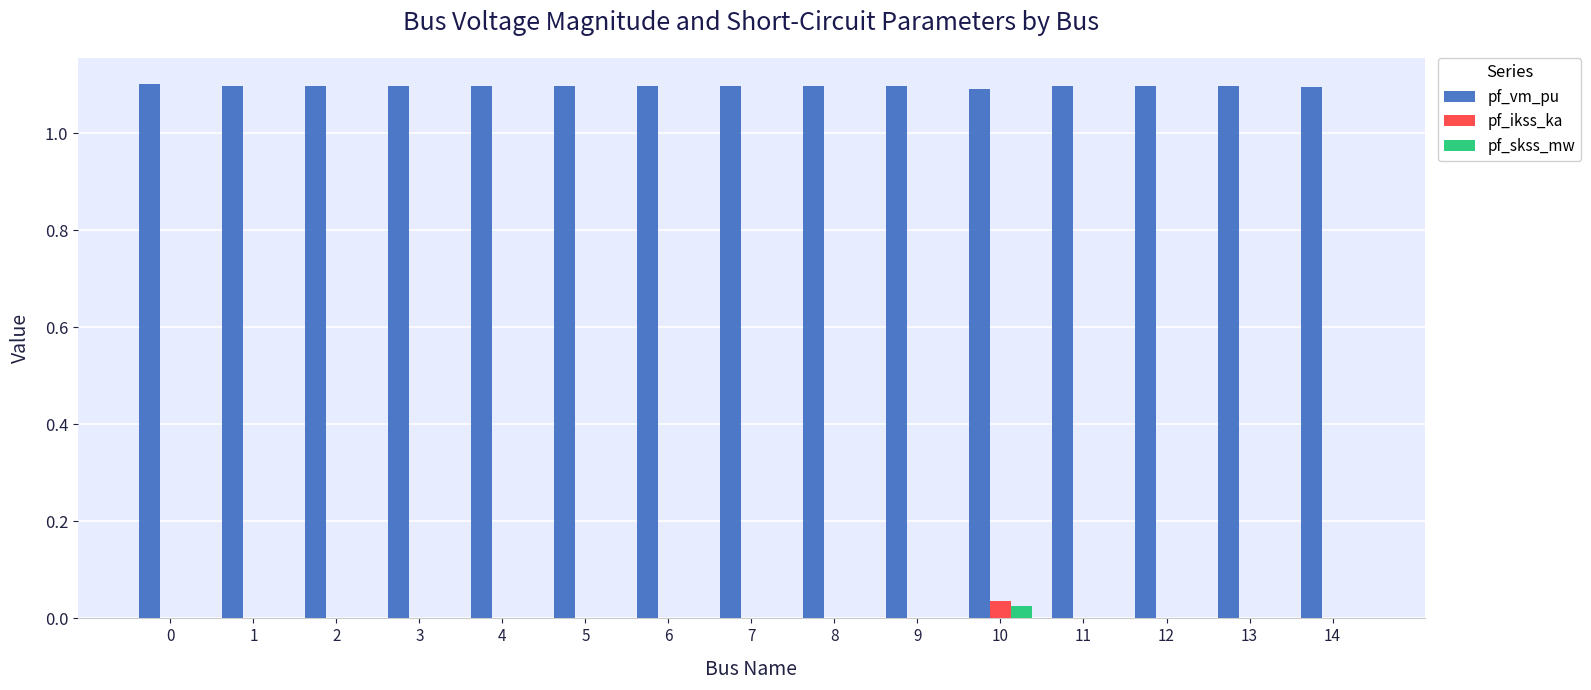

The pf_skss_mw series shows 0.0 at 7. True or false?

True